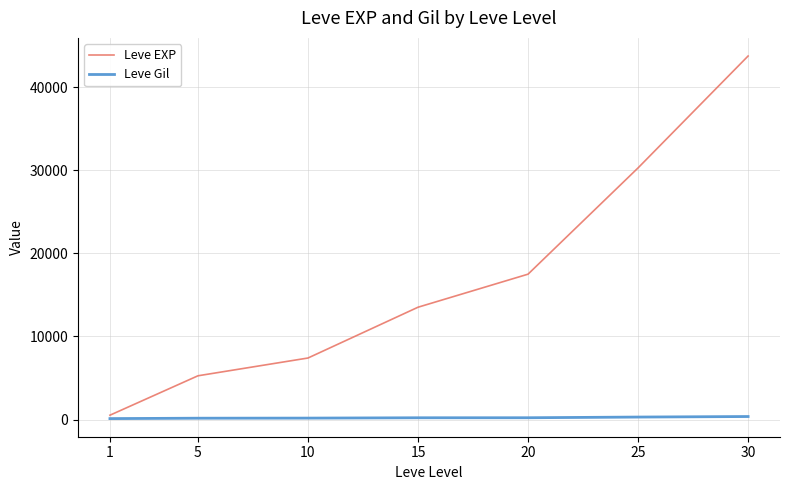

The value of Leve EXP at 30 is 43730.0. True or false?

True